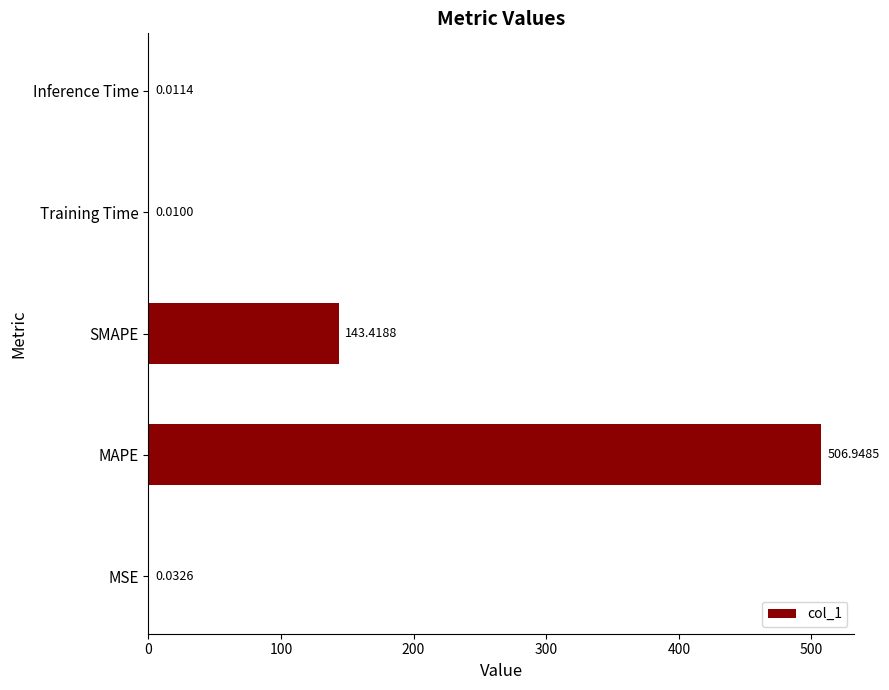

What is the sum of all values?

650.4